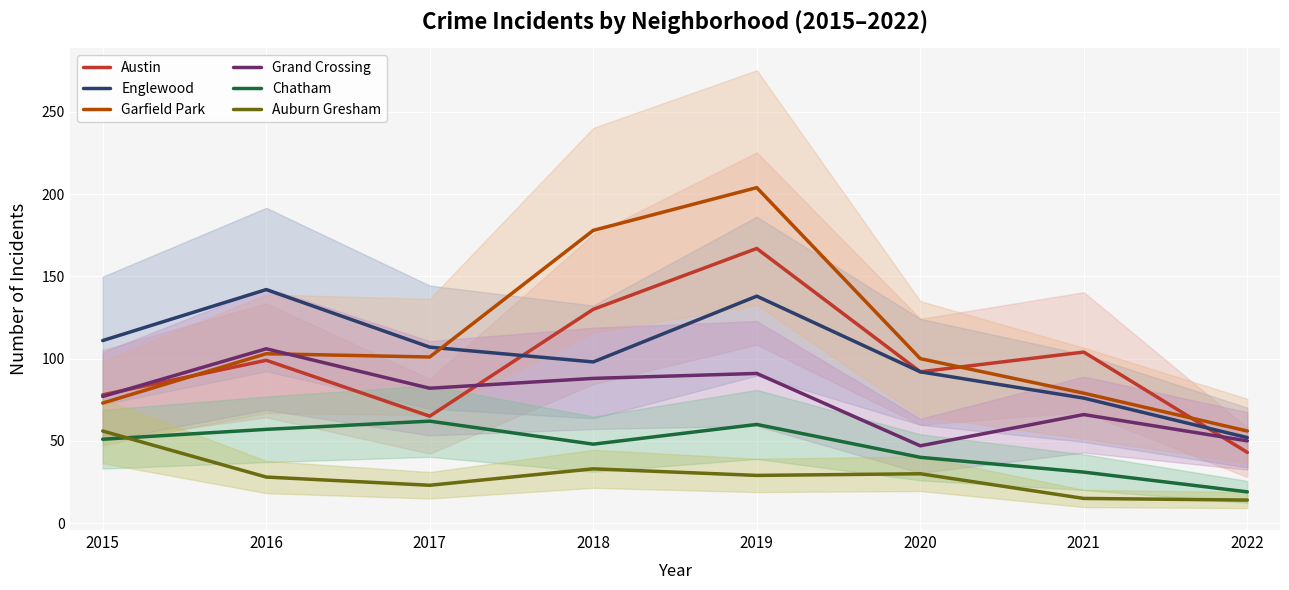

In Garfield Park, how many points are higher than both neighbors (excluding endpoints)?

2